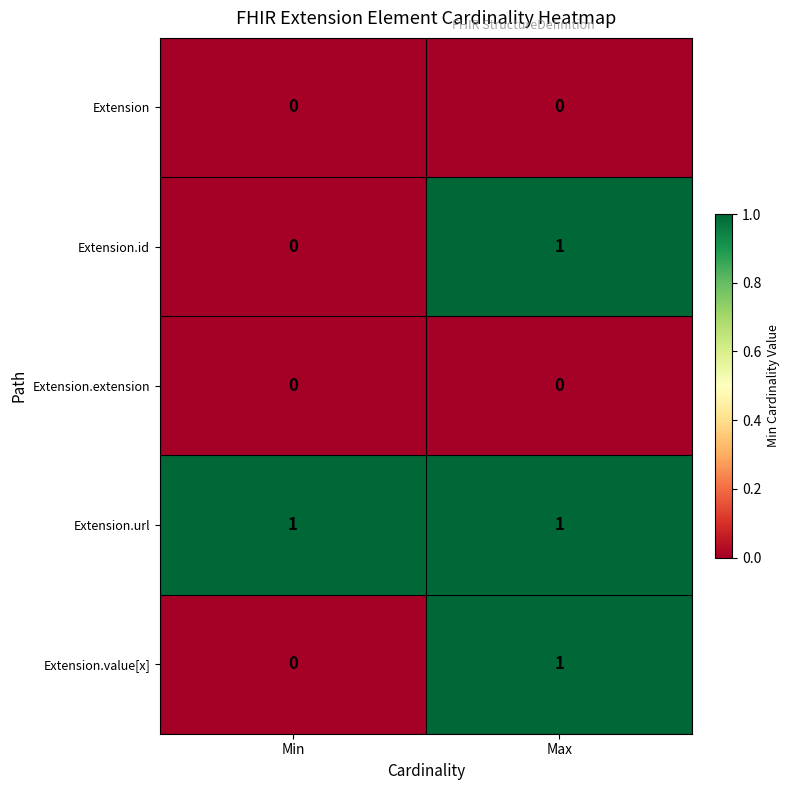

What is the total value across all series at Max?

3